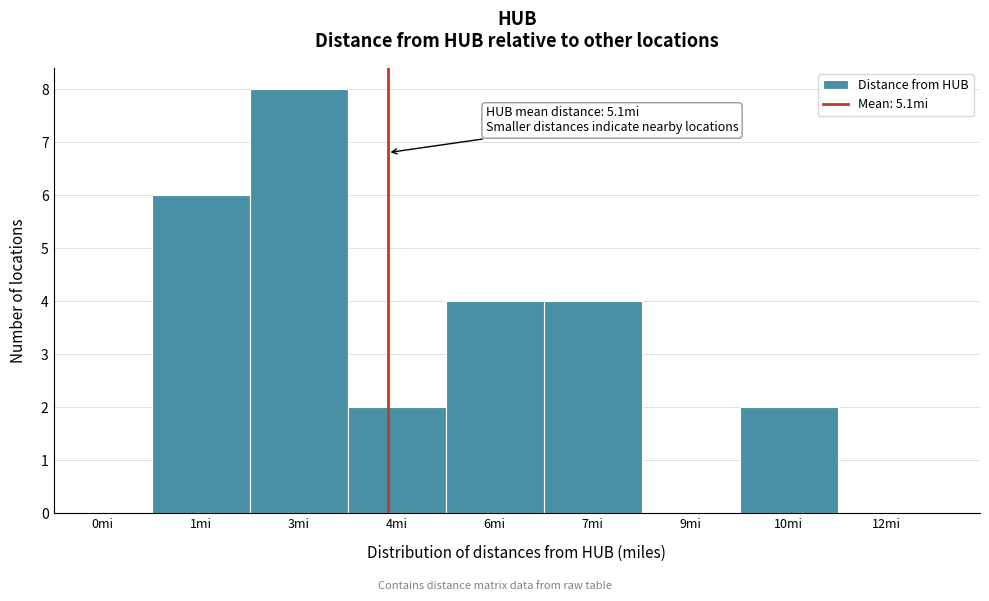

Reading left to right, list all the values displayed in this chart.

0mi=0	1mi=6	3mi=8	4mi=2	6mi=4	7mi=4	9mi=0	10mi=2	12mi=0